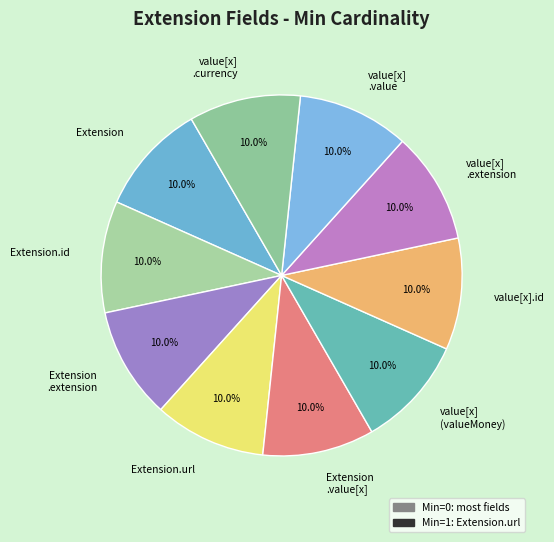

Approximately how many times larger is the value at value[x] .extension compared to Extension .extension?

1.0